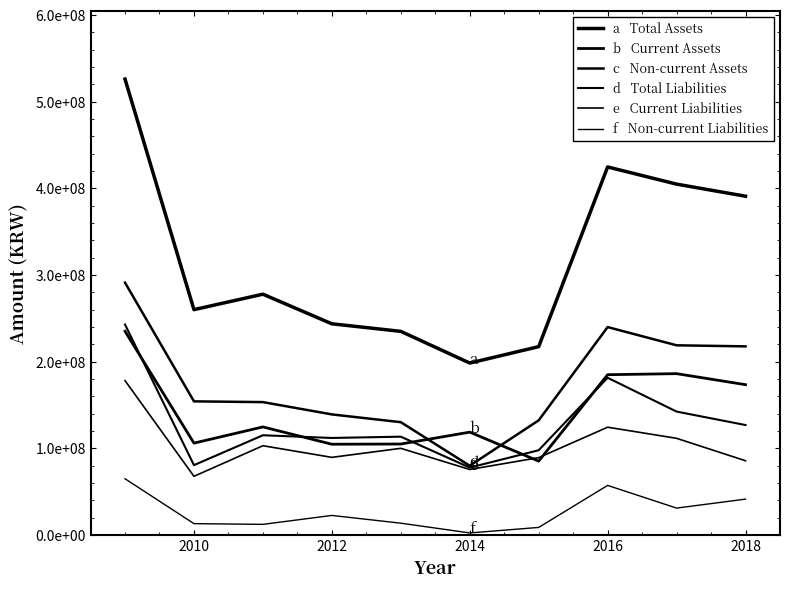

Does the chart display data point markers on the line(s)?

No